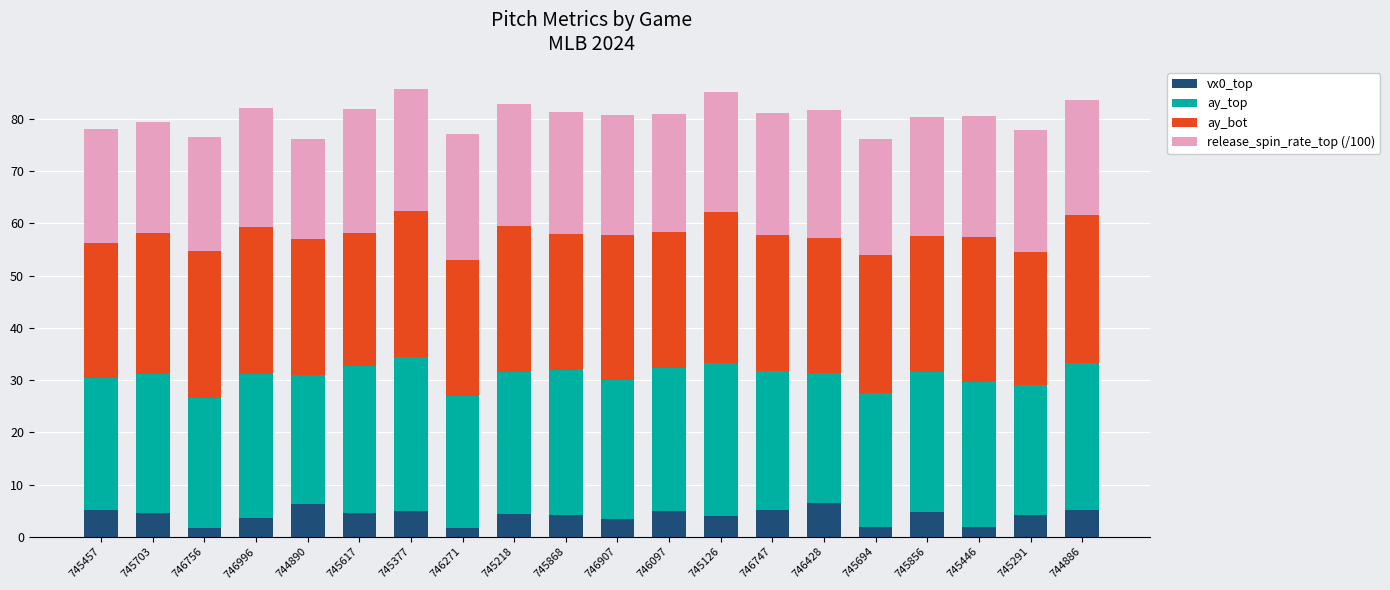

What is the highest value of the vx0_top series?

6.5